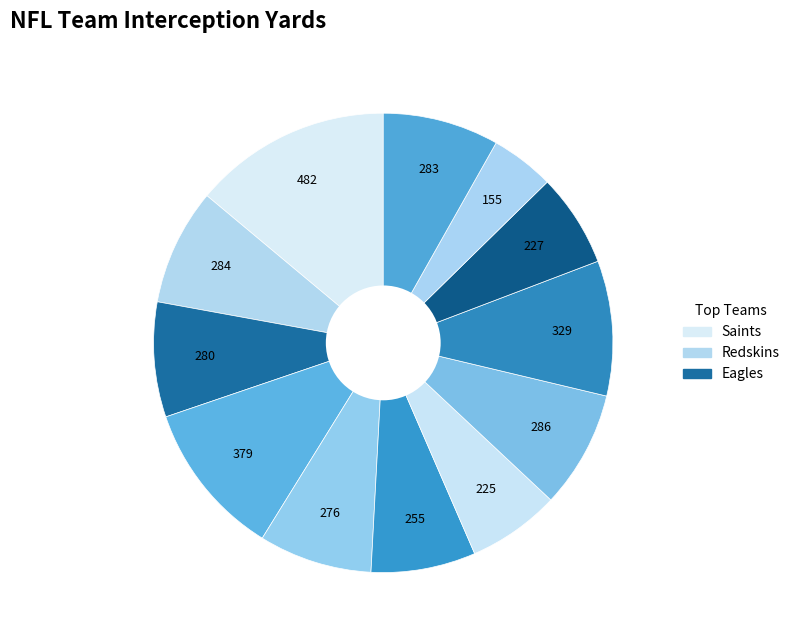

How many slices are in this pie chart?

12